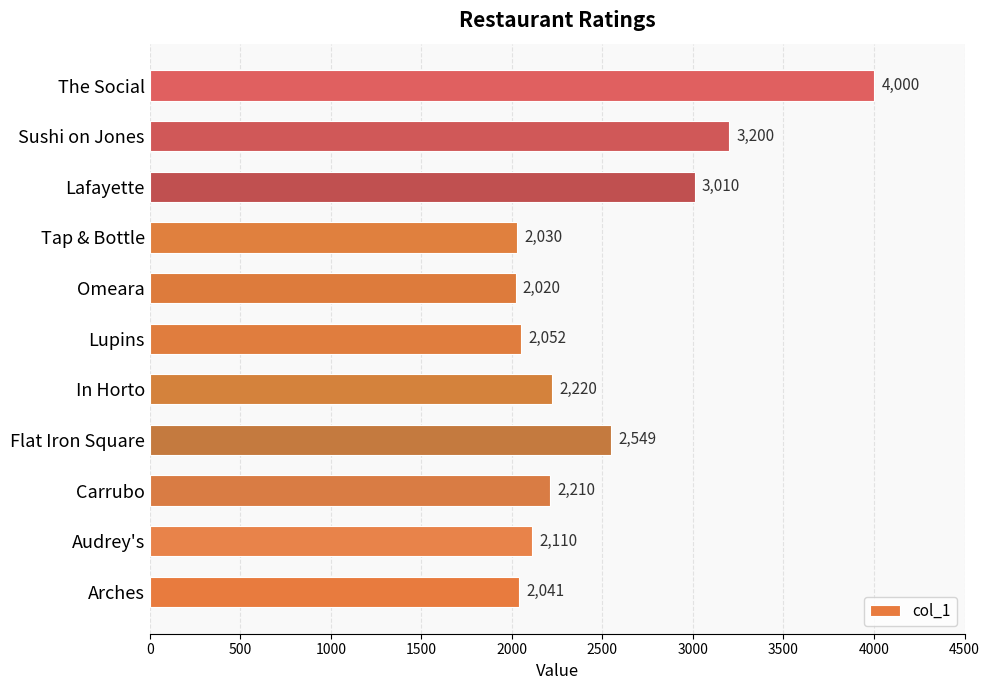

What is the difference between the second highest and minimum values?

1180